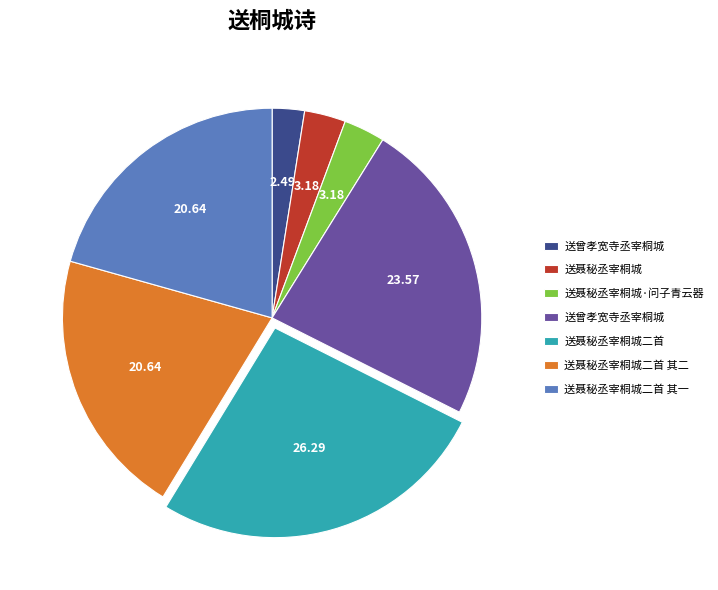

Does any single category account for the majority?

No